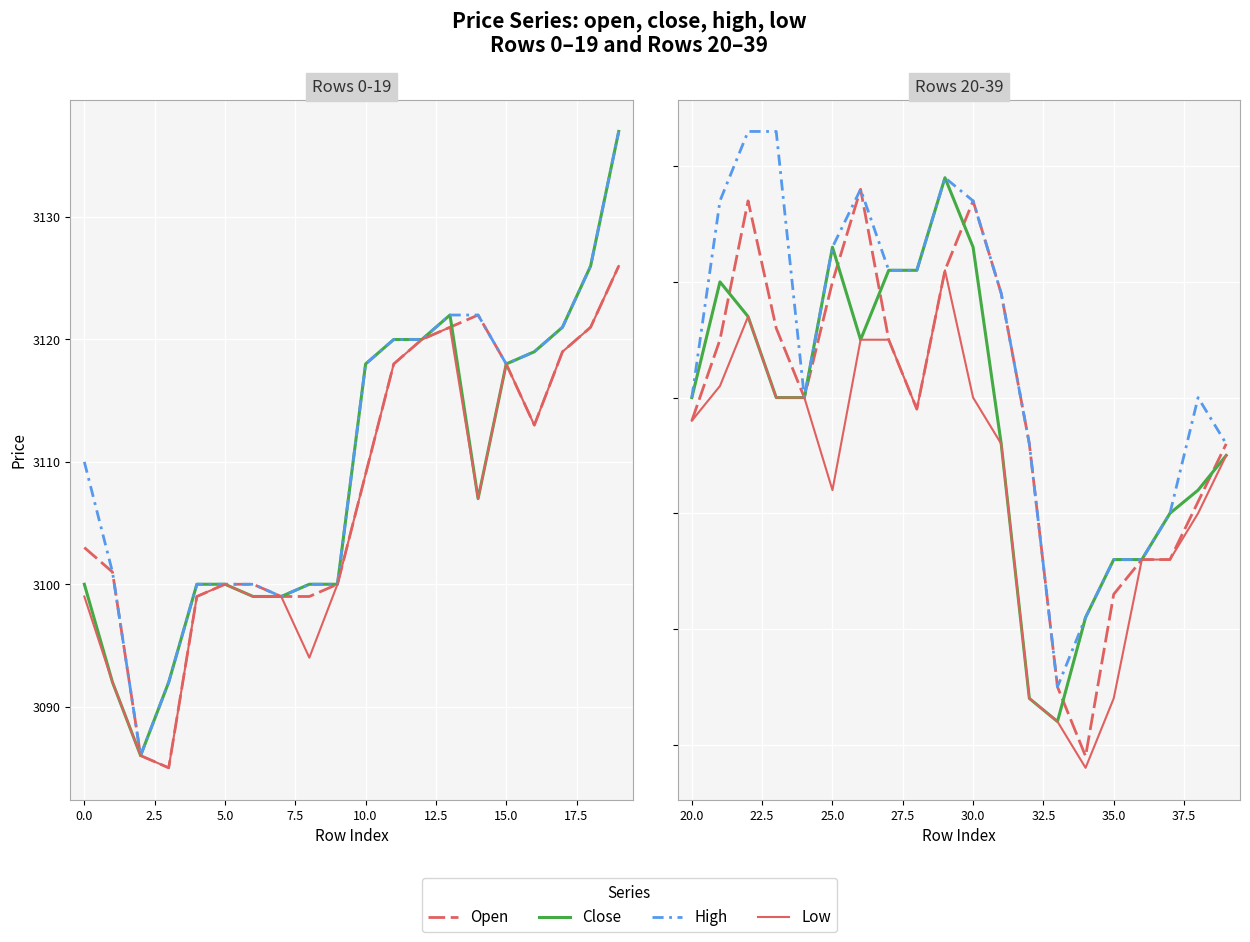

Which has a higher value, 12.5 or 0.0?

12.5